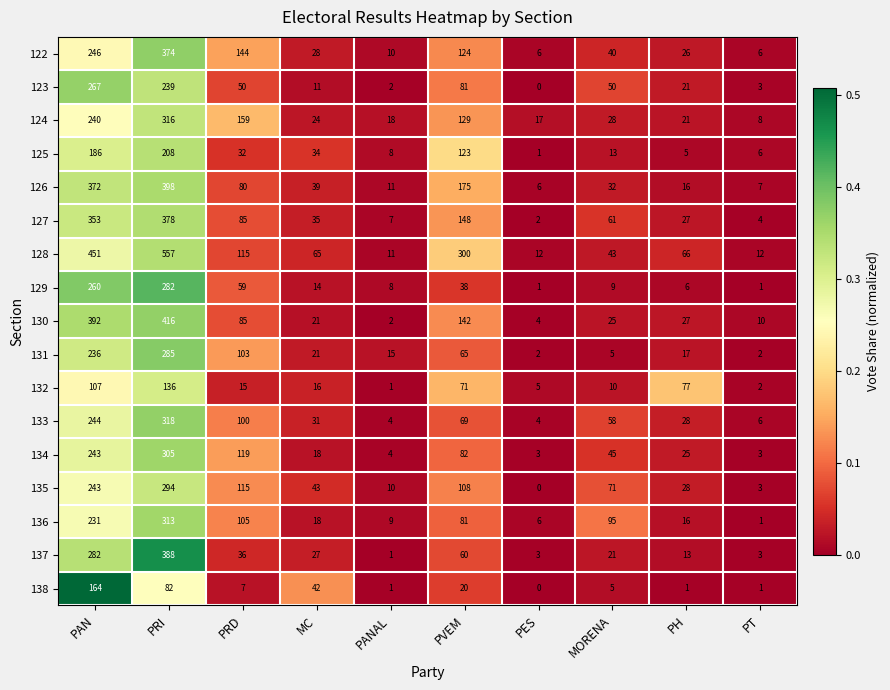

At which label does 138 first exceed 7?

PAN